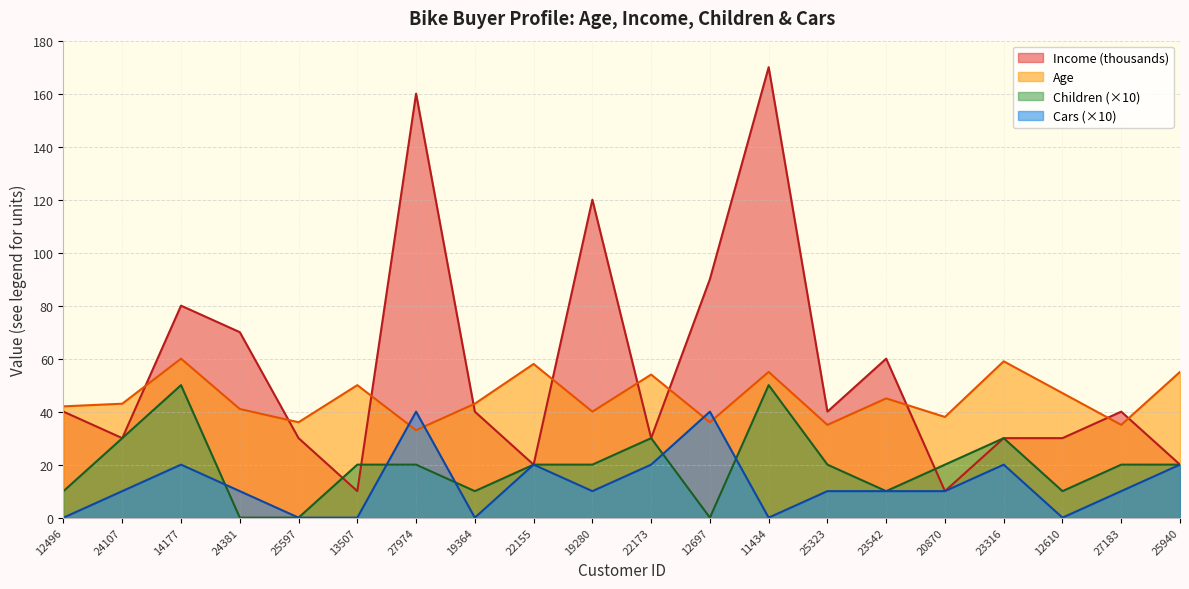

How many interior local peaks does the Cars series have?

5